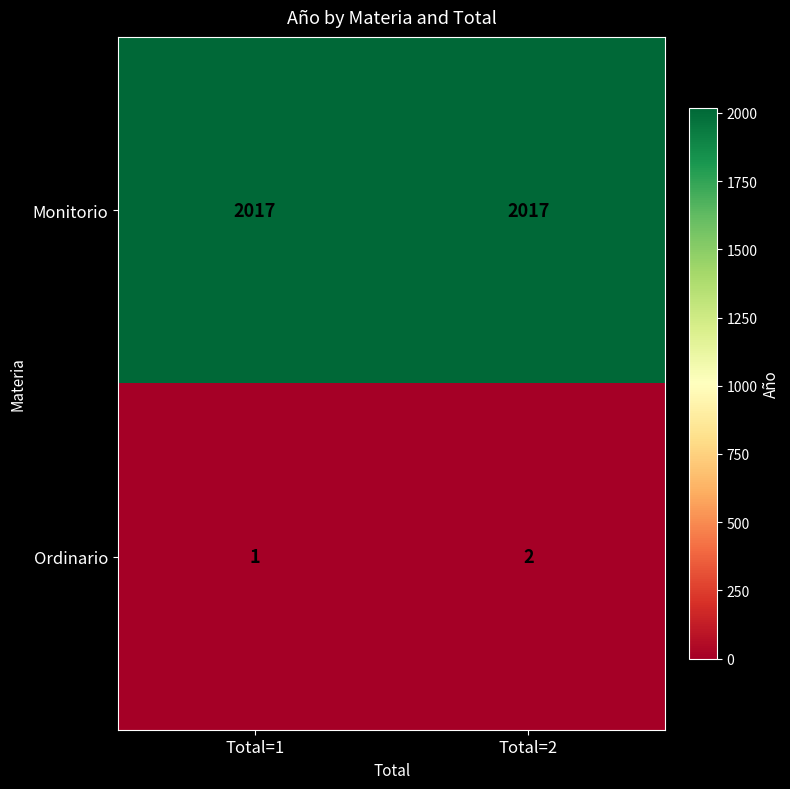

The value of Ordinario at Total=2 is 3. True or false?

False